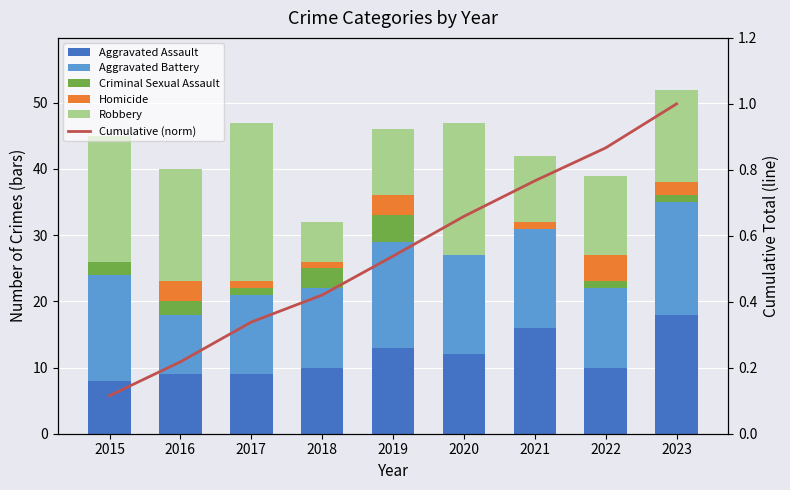

Which series changed the most between 2016 and 2017?

Robbery